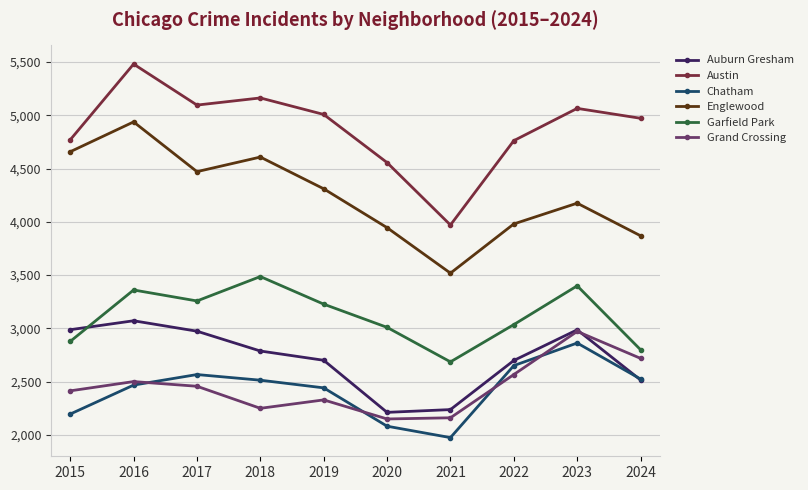

What is the difference between the maximum and minimum values in the Chatham series?

888